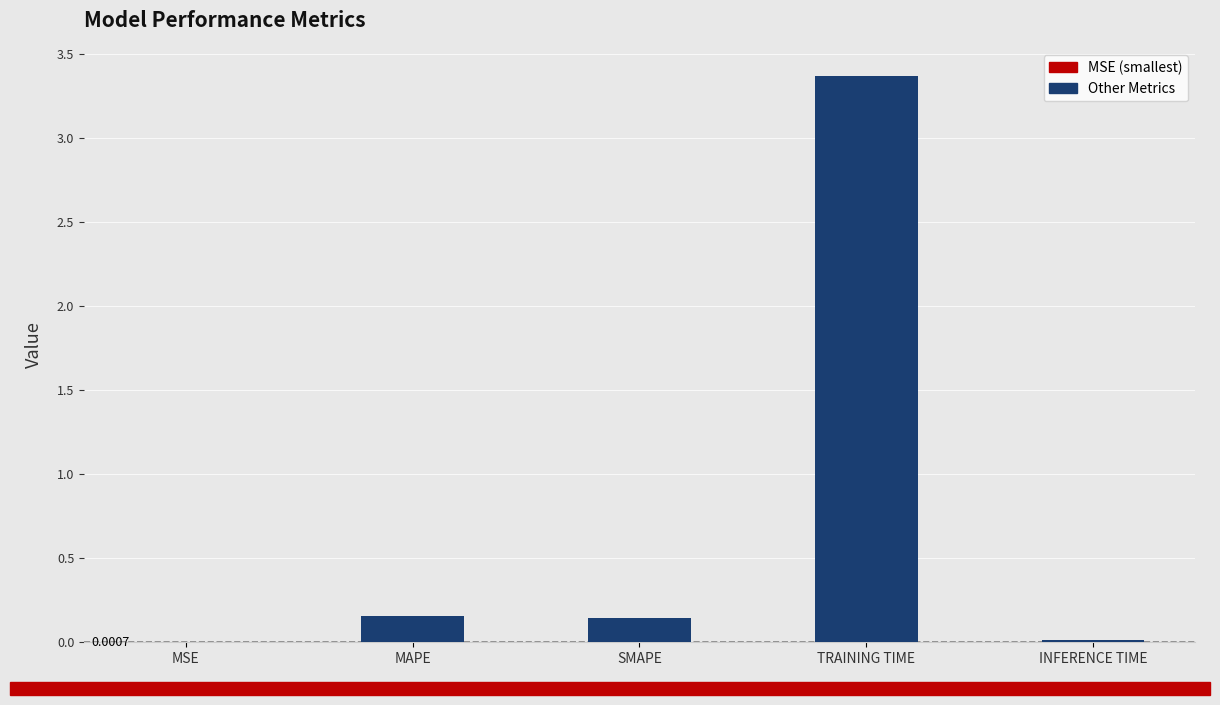

Which has a higher value, SMAPE or TRAINING TIME?

TRAINING TIME